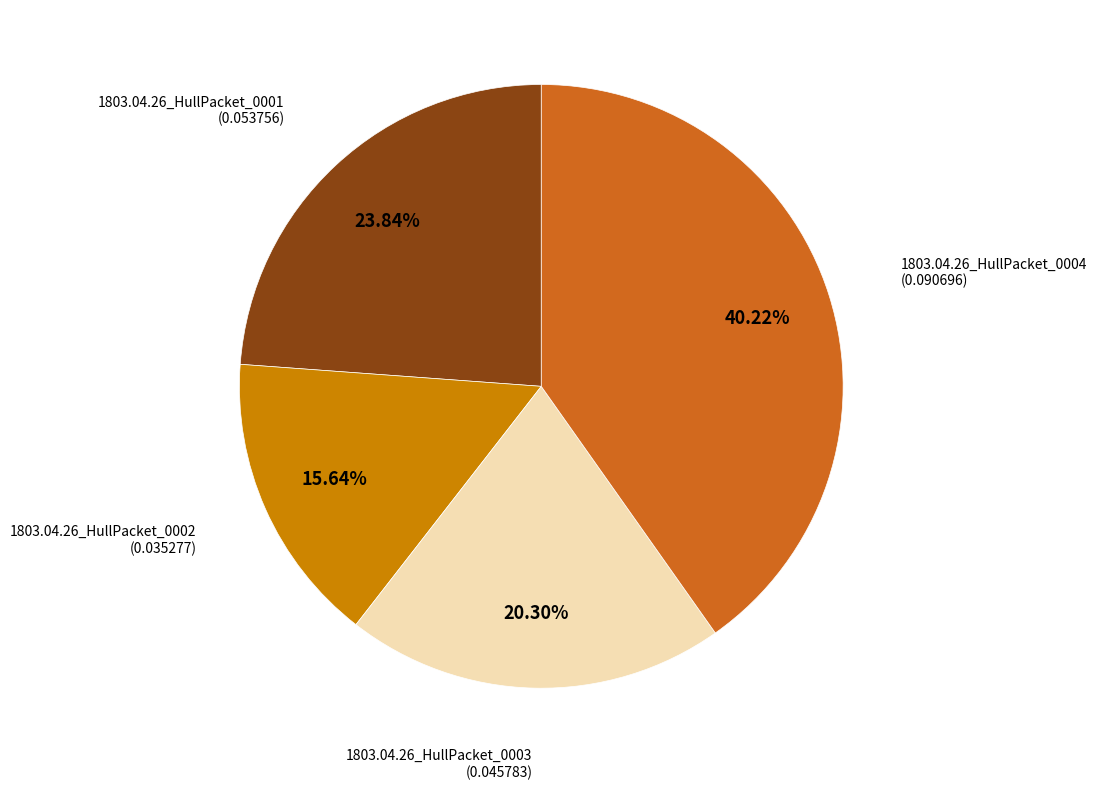

Does any single category account for the majority?

No